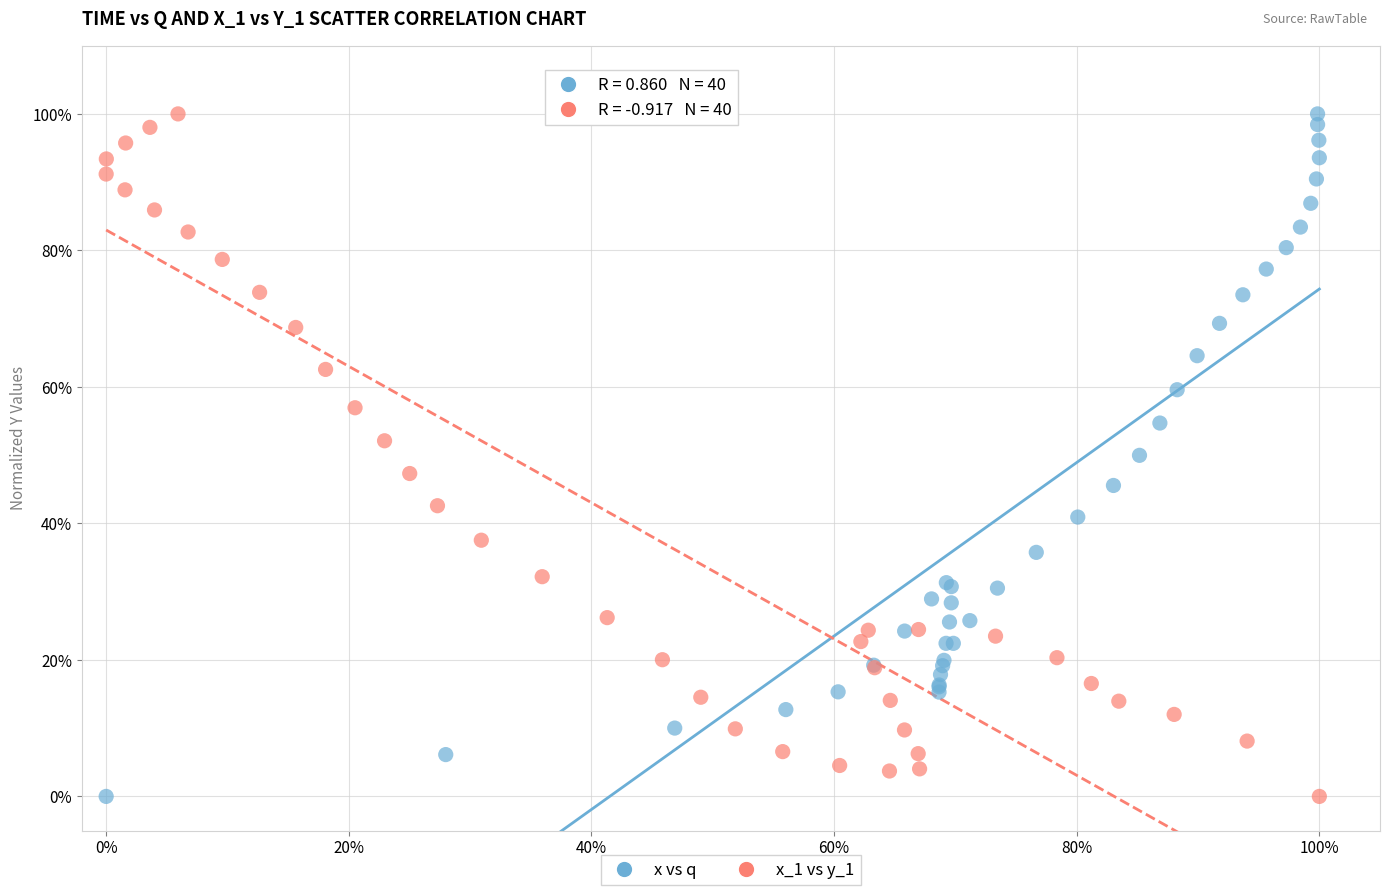

What are all the series names shown in the legend?

x vs q, x_1 vs y_1